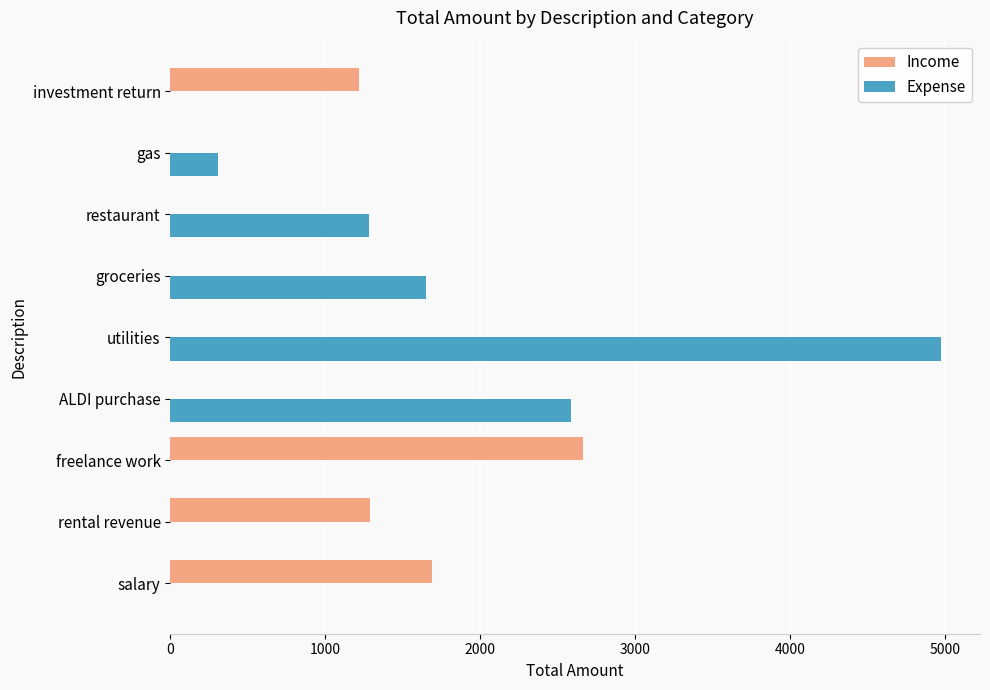

Is it true that Income equals -1702.9 at utilities?

False